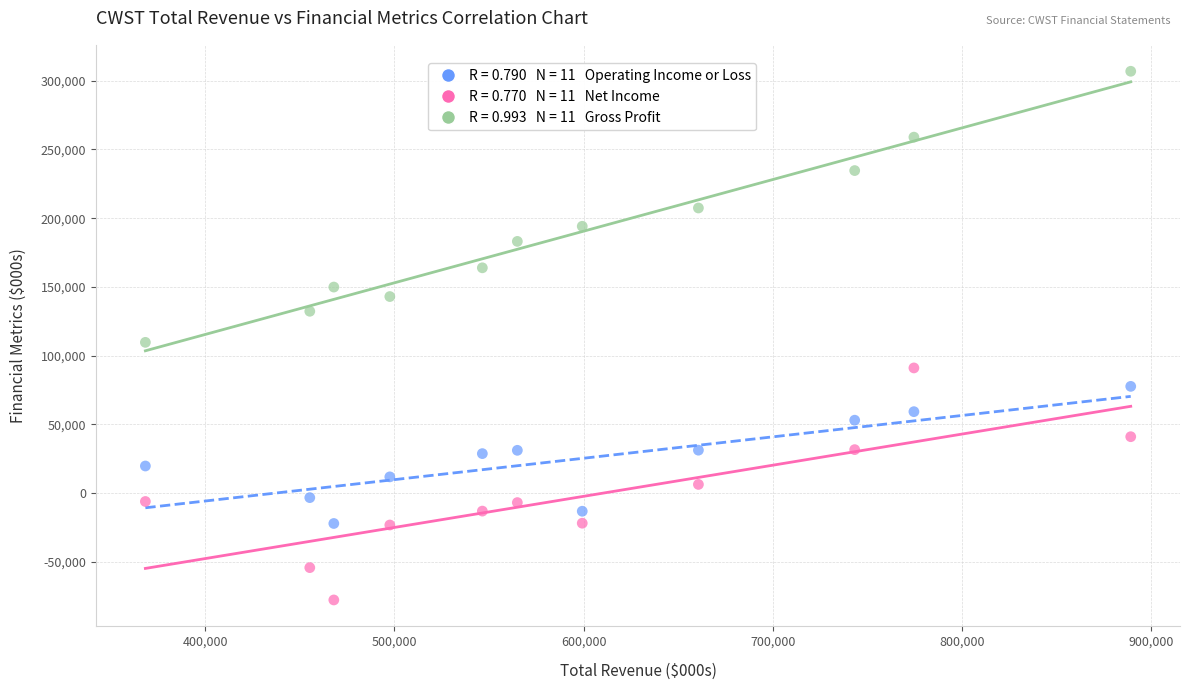

Across all series, what Y value is closest to 114600?

109700